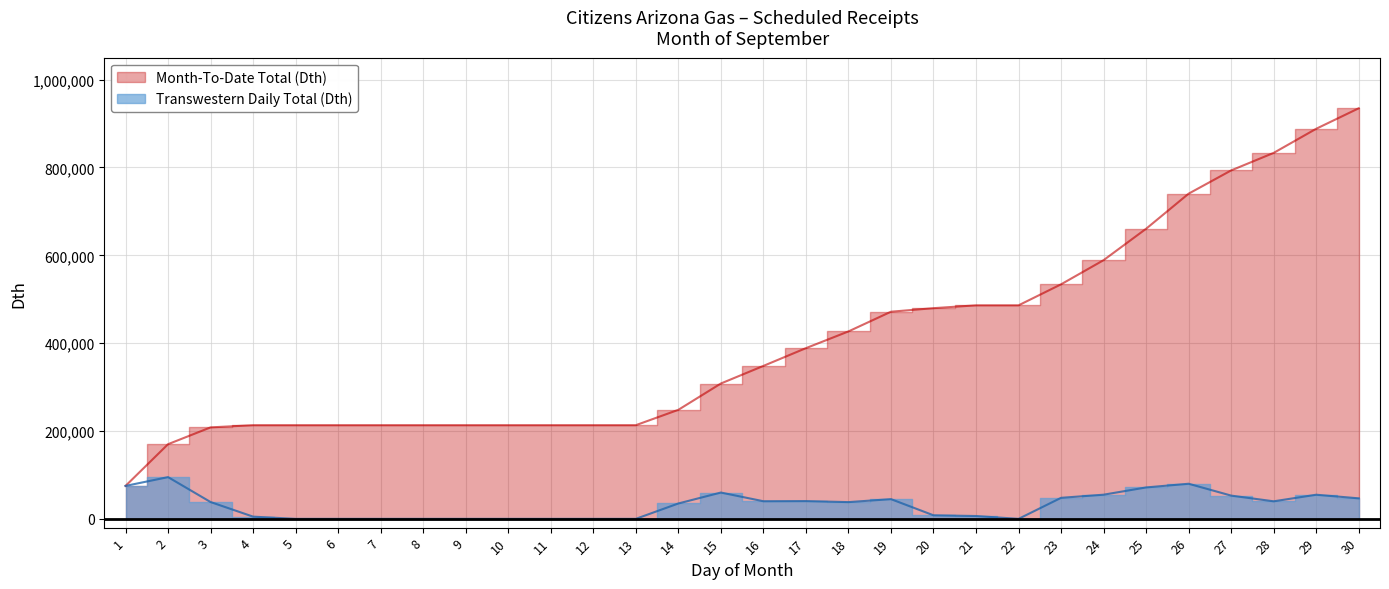

Is the value of Month-To-Date Total (Dth) at 1 greater than the value of Transwestern Daily Total (Dth) at 5?

Yes